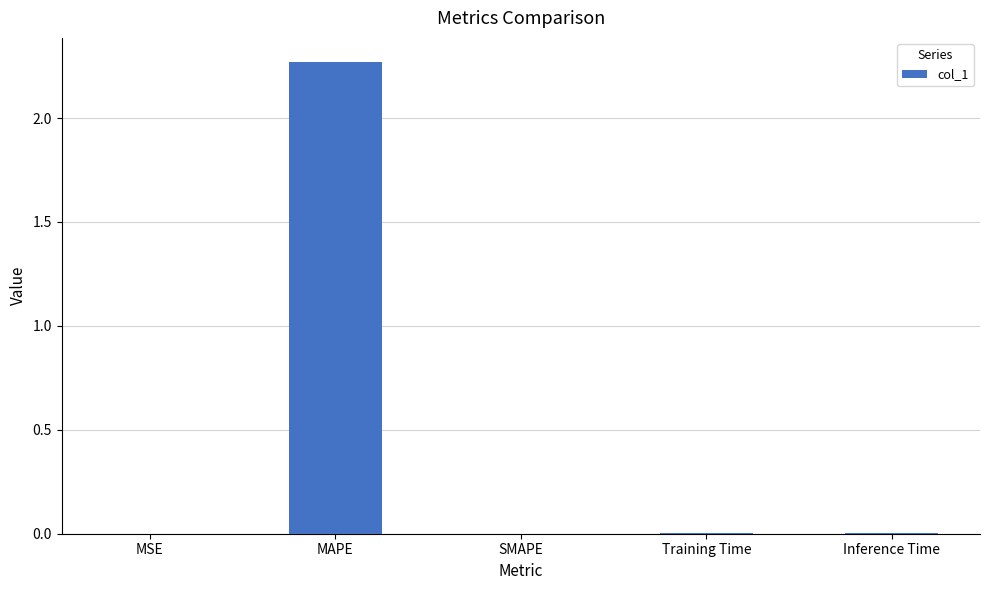

The chart shows a value of 1.5 at SMAPE. True or false?

False